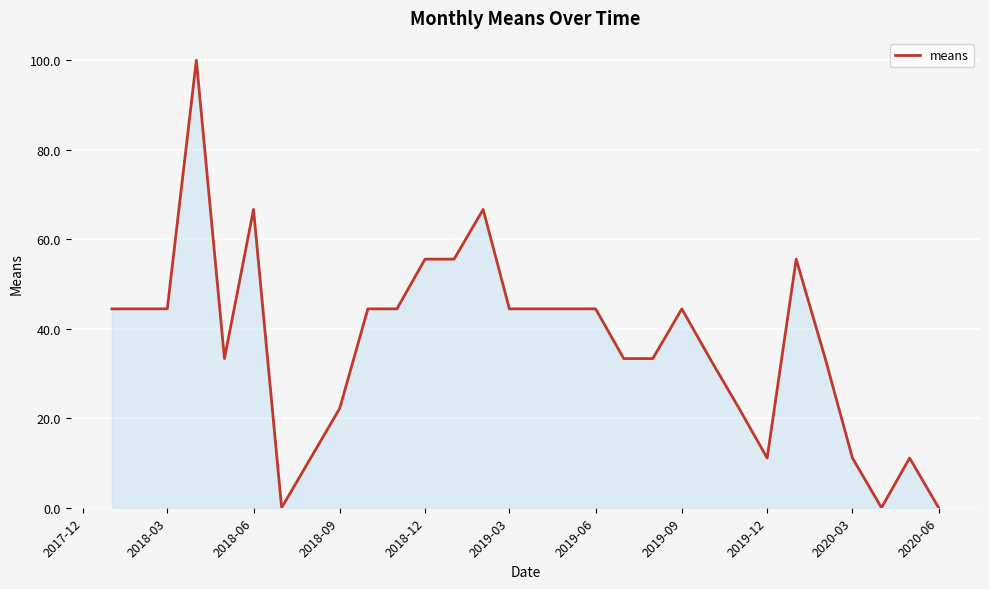

What is the difference between the maximum and minimum values?

100.0